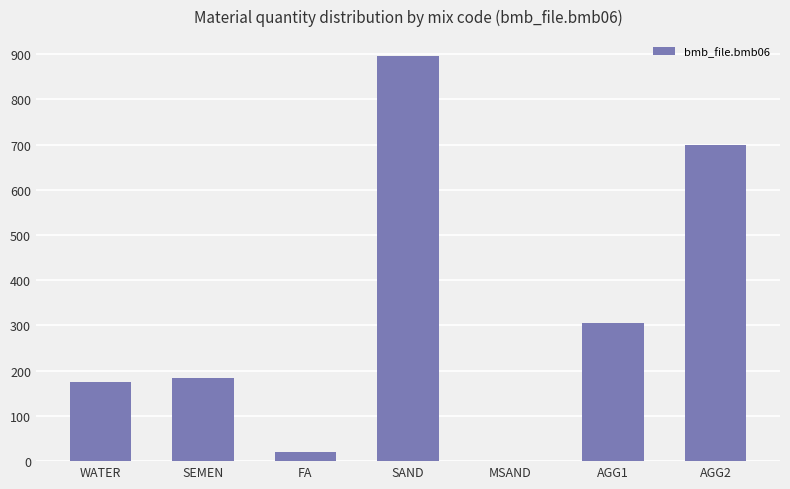

What is the sum of the values at AGG1 and SEMEN?

487.8